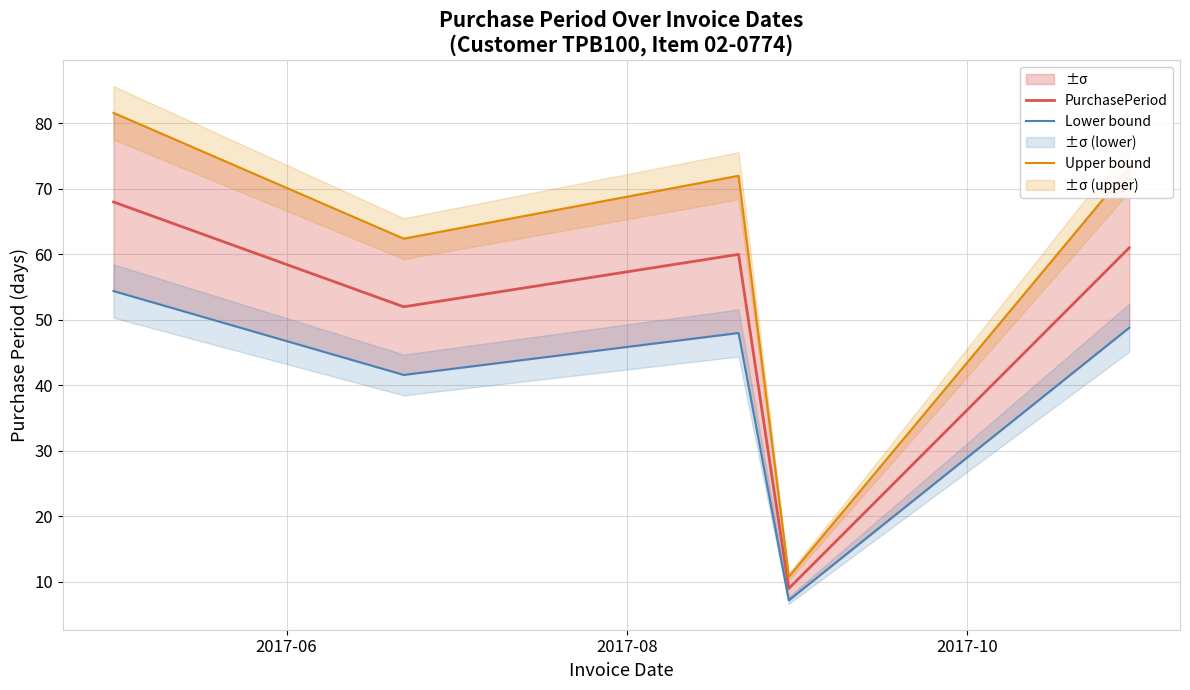

Rank the series by their maximum value, from highest to lowest.

Upper bound, PurchasePeriod, Lower bound